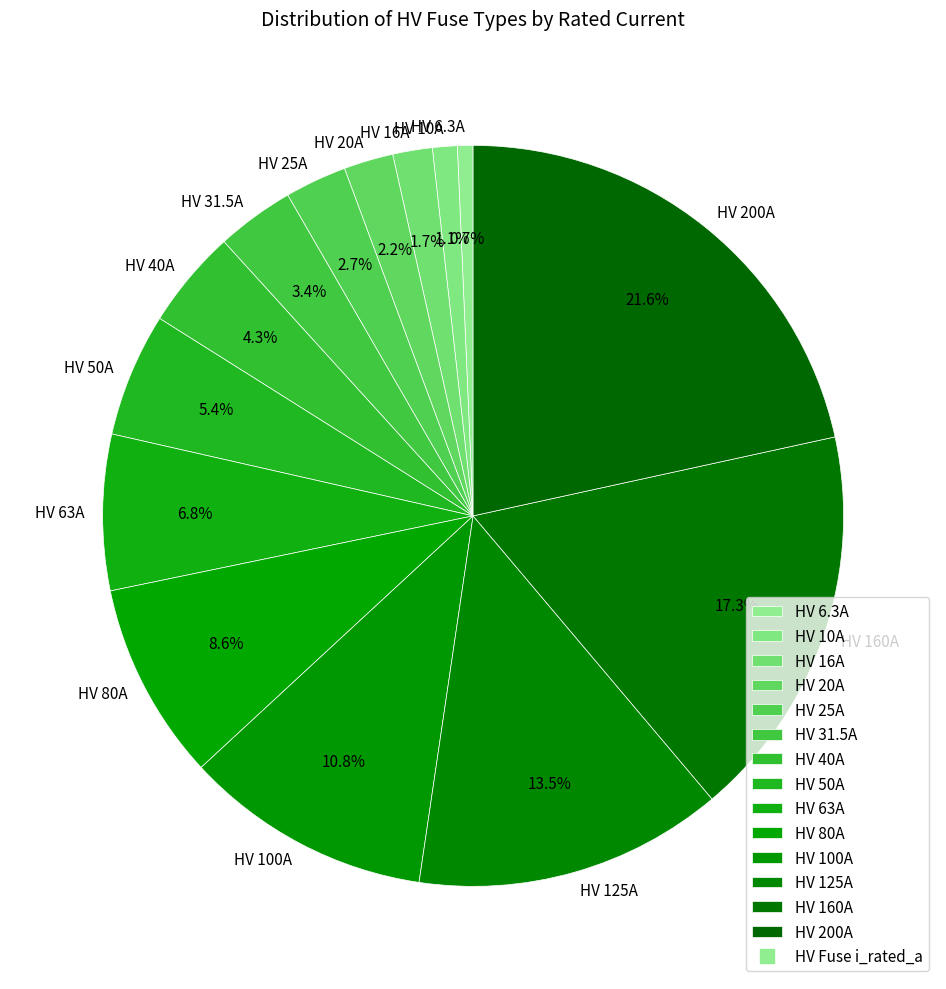

Approximately how many times larger is the value at HV 125A compared to HV 25A?

5.0